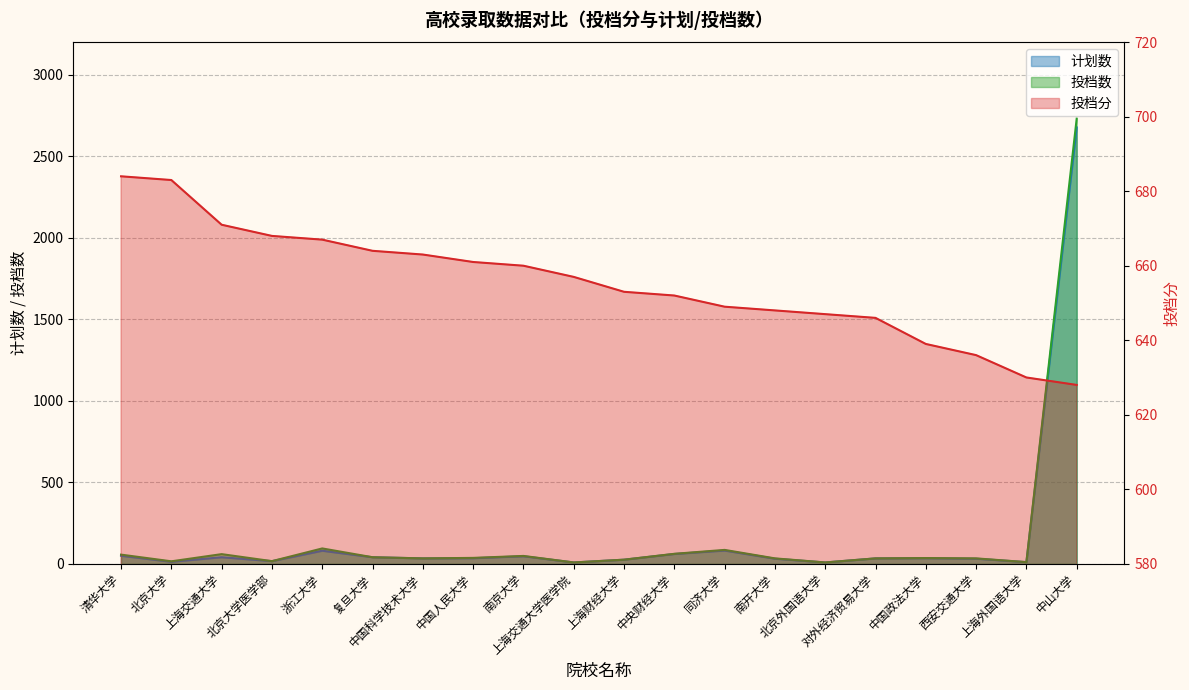

How many distinct data groups are displayed?

3